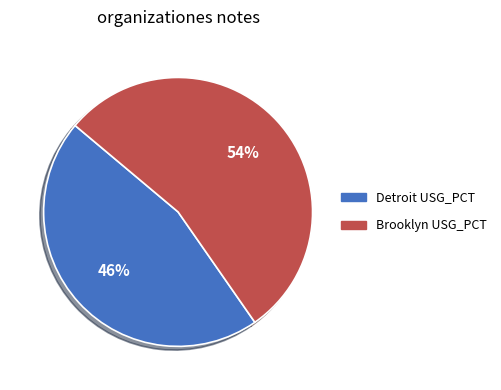

To the nearest percent, what is the difference between the largest and smallest slice percentages?

8%